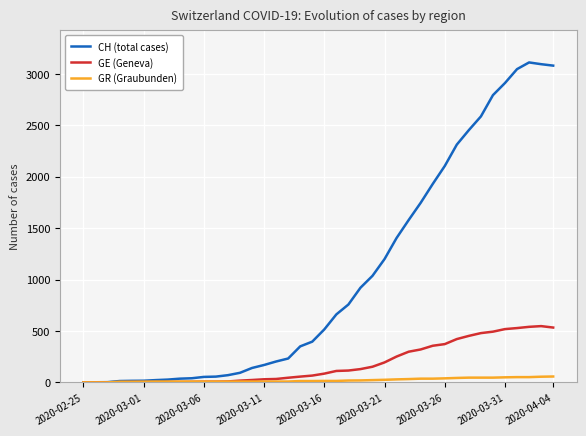

Which series has the largest range (max minus min)?

CH (total cases)